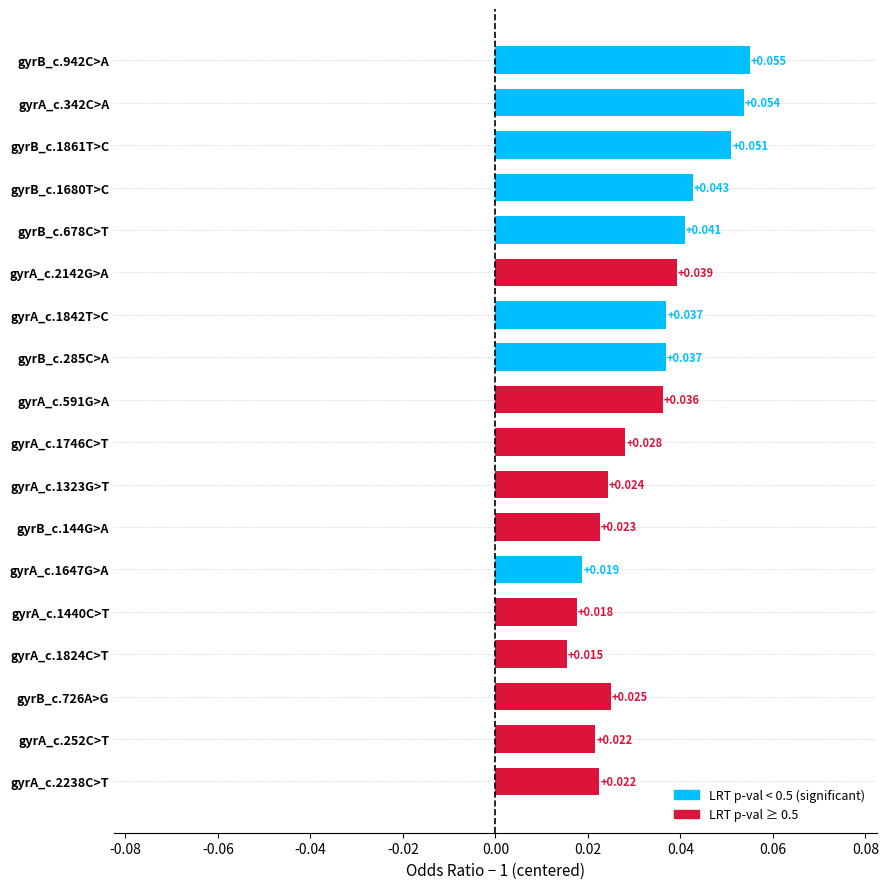

What is the greatest value displayed?

0.1